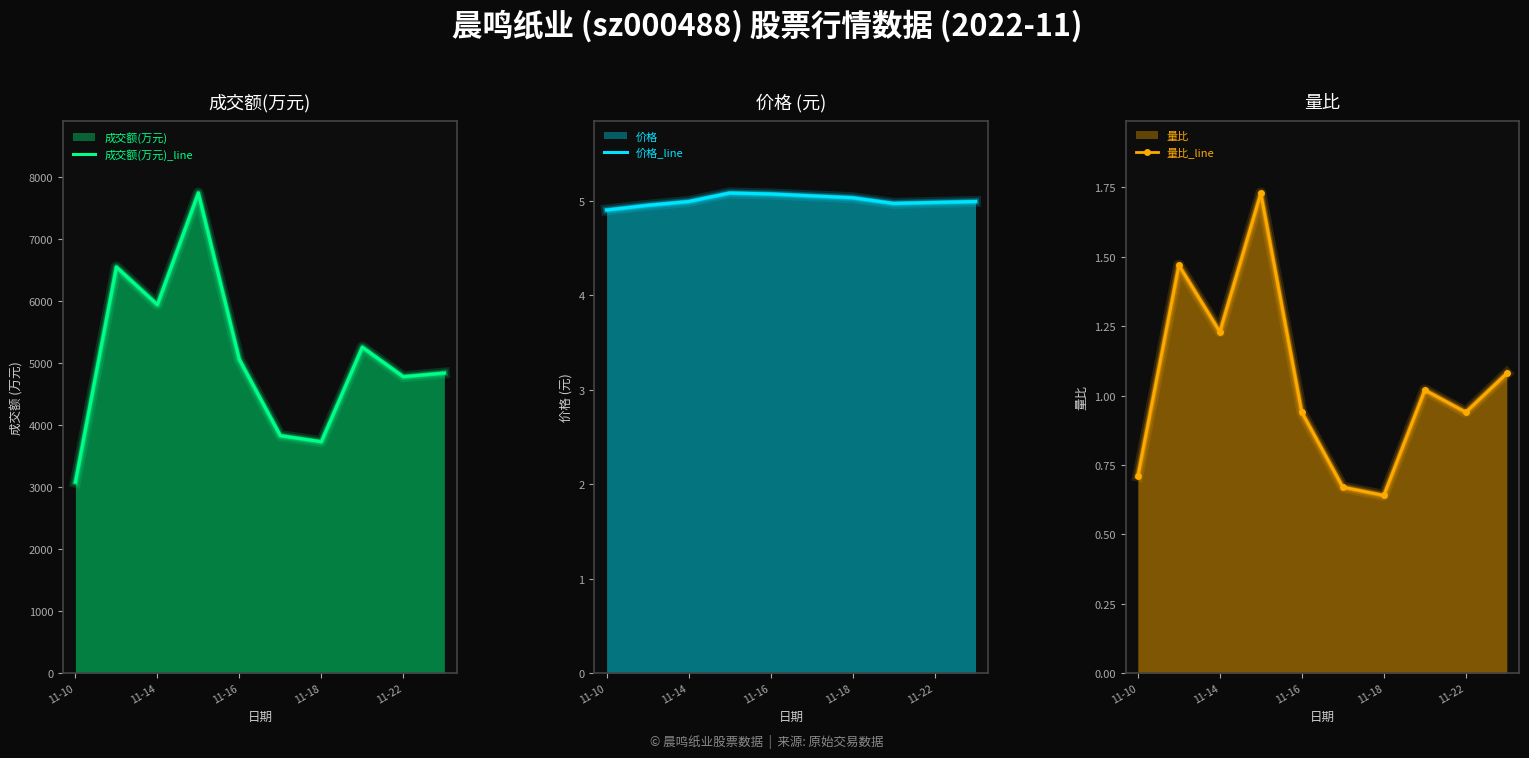

How many interior local peaks does the 价格_line series have?

1